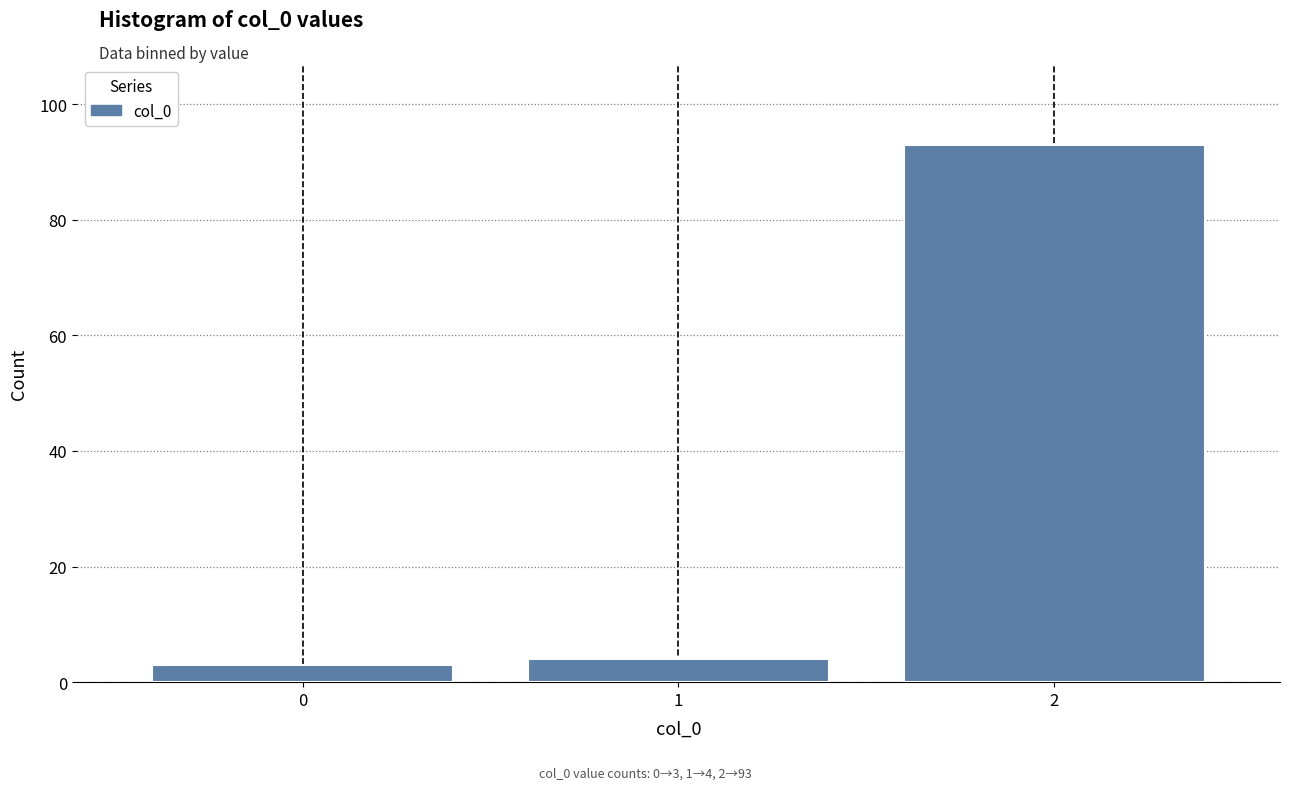

Reading right to left, list all the values displayed in this chart.

93	4	3